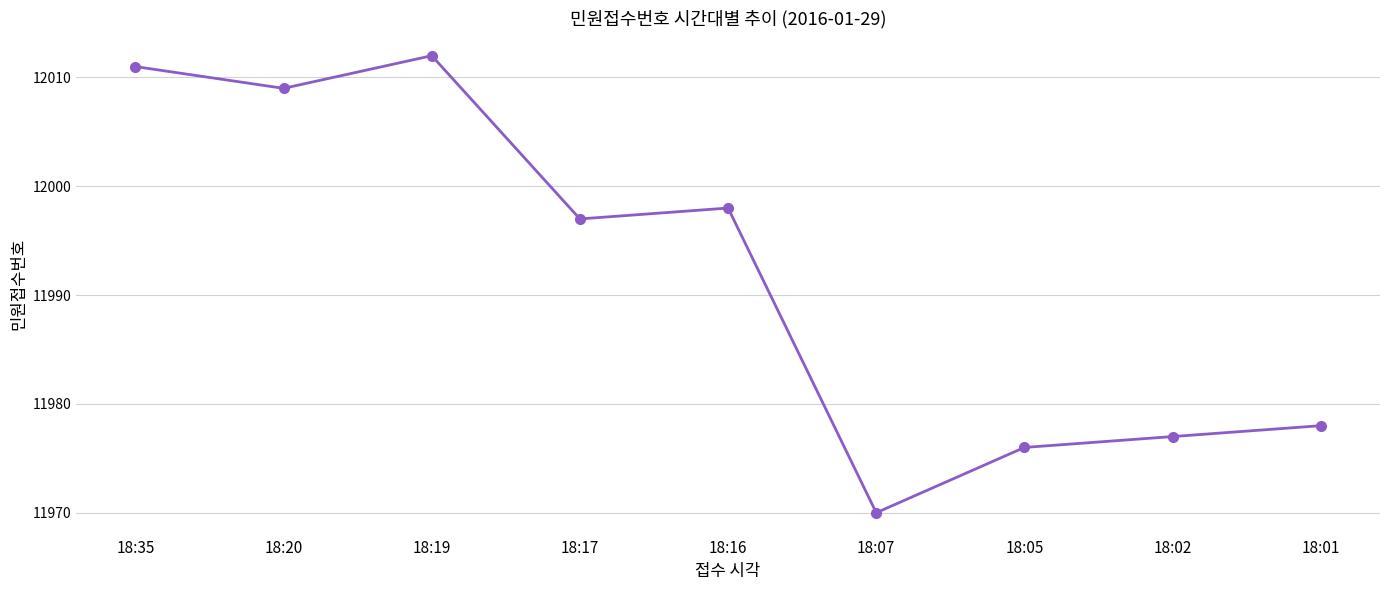

What is the sum of all values?

107928